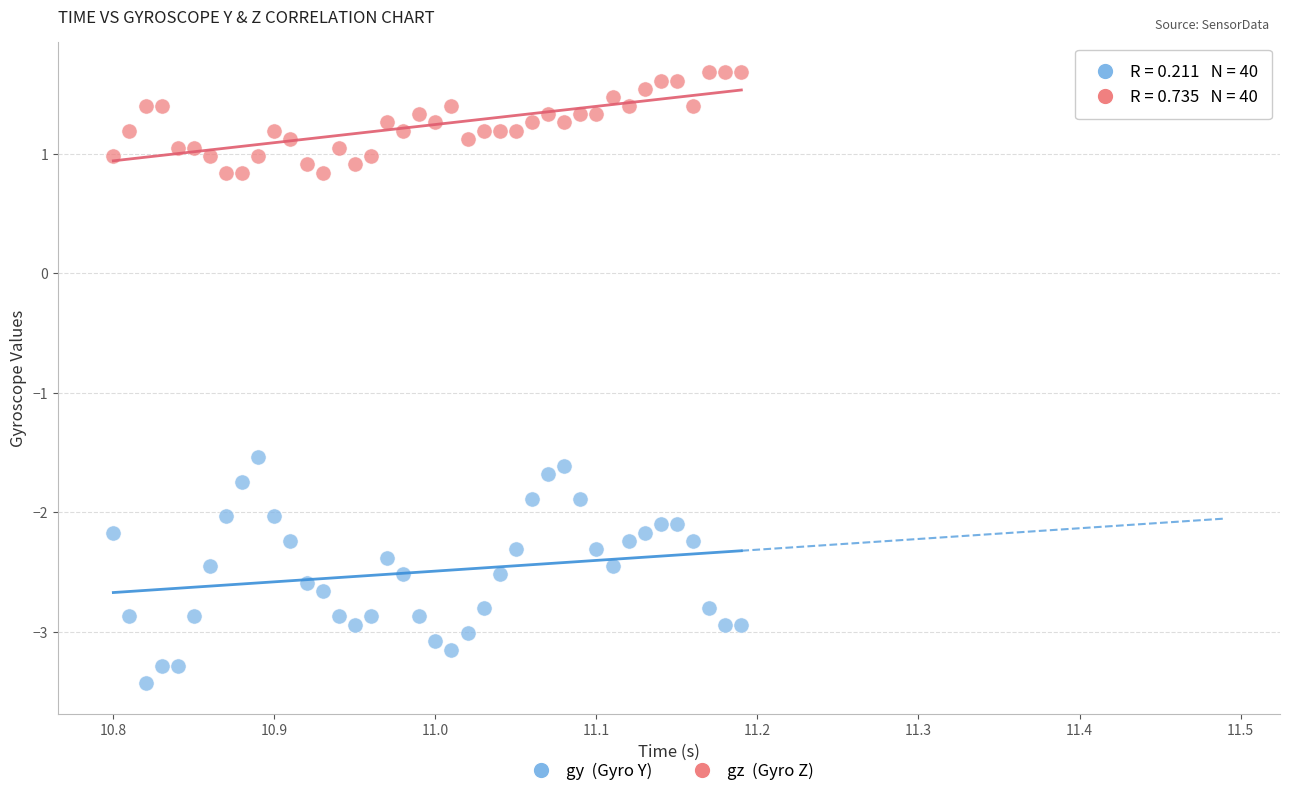

Which series reaches the maximum Y coordinate?

gz (Gyro Z)